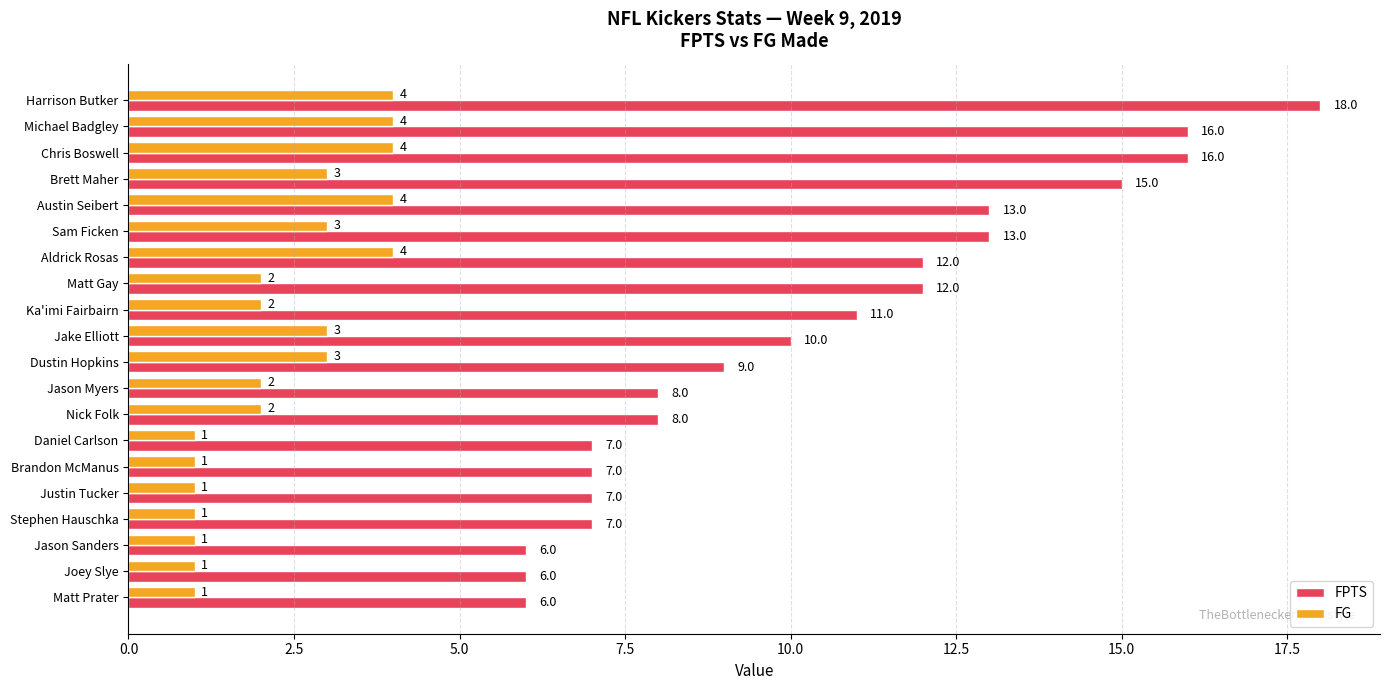

What are all the series names shown in the legend?

FPTS, FG